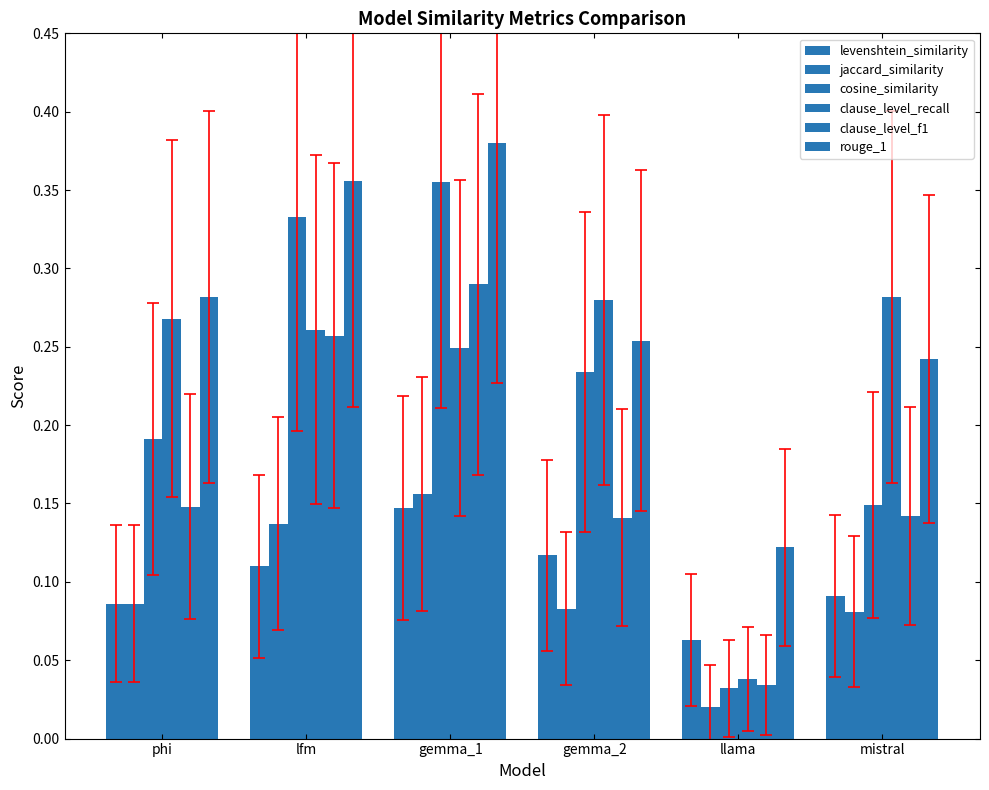

What is the label of the 4th bar from the left?

gemma_2